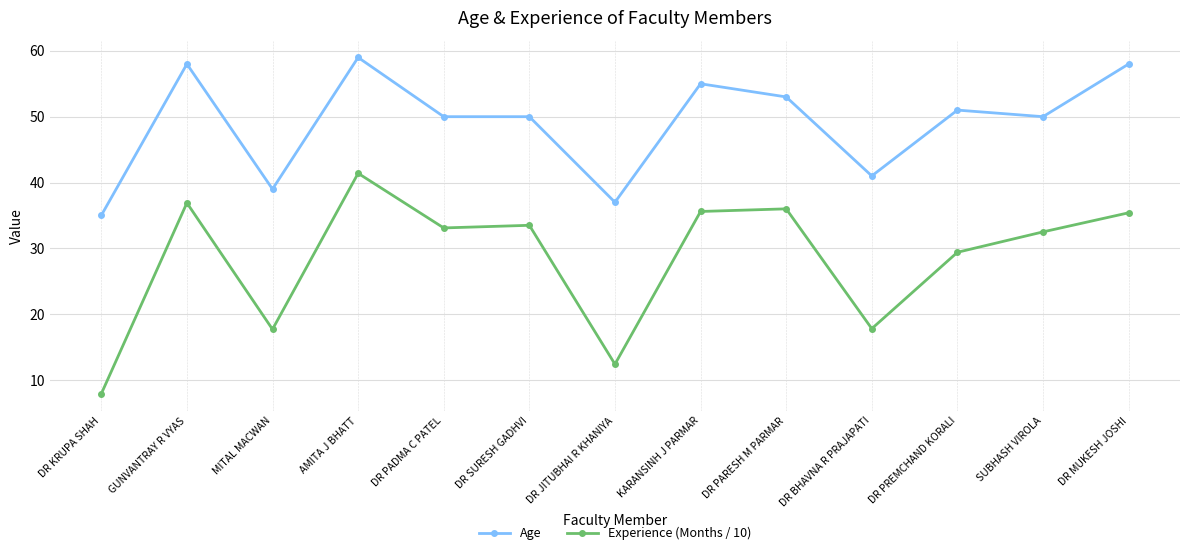

How many distinct data groups are displayed?

2